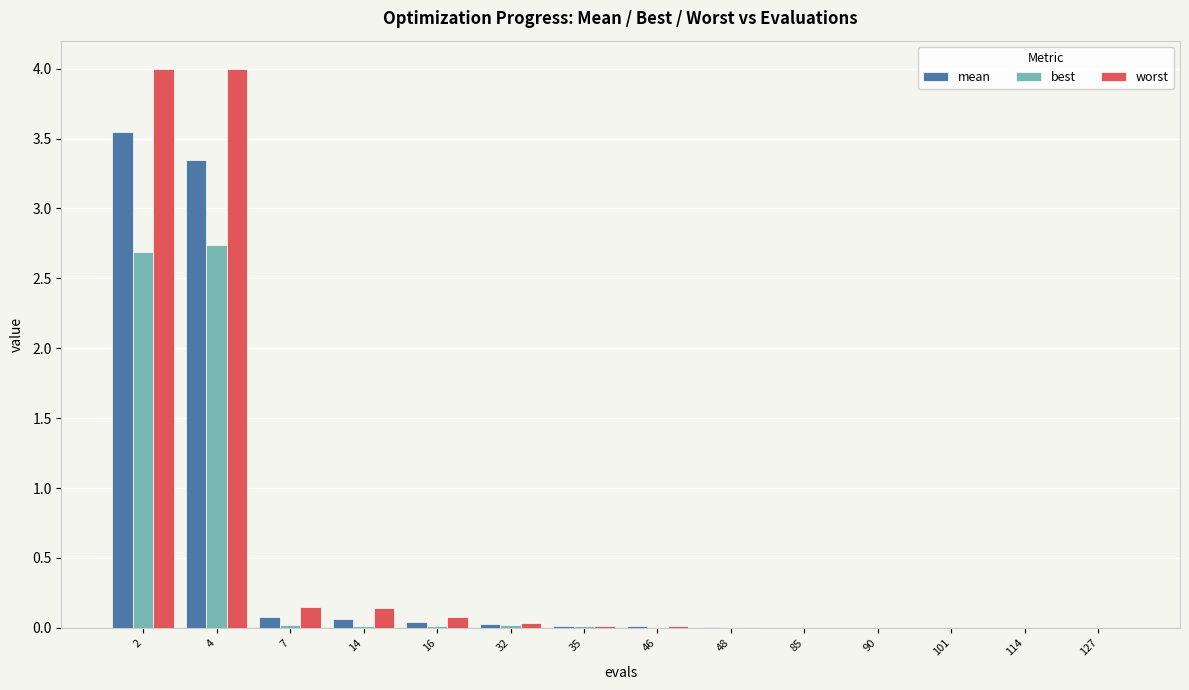

What is the greatest value displayed?

4.0